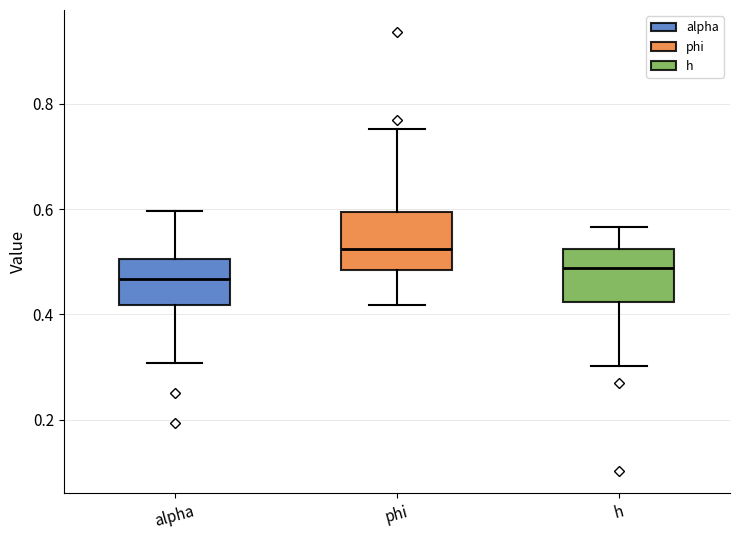

Reading left to right, transcribe this box plot: for each box, give where its median line is, the range the box spans, and where its two whiskers end, as read against the y-axis. The values are not printed on the chart, so give them approximately, as read against the axis.

alpha: median 0.46, box 0.42 to 0.50, whiskers 0.30 to 0.60
phi: median 0.52, box 0.48 to 0.60, whiskers 0.42 to 0.76
h: median 0.48, box 0.42 to 0.52, whiskers 0.30 to 0.56